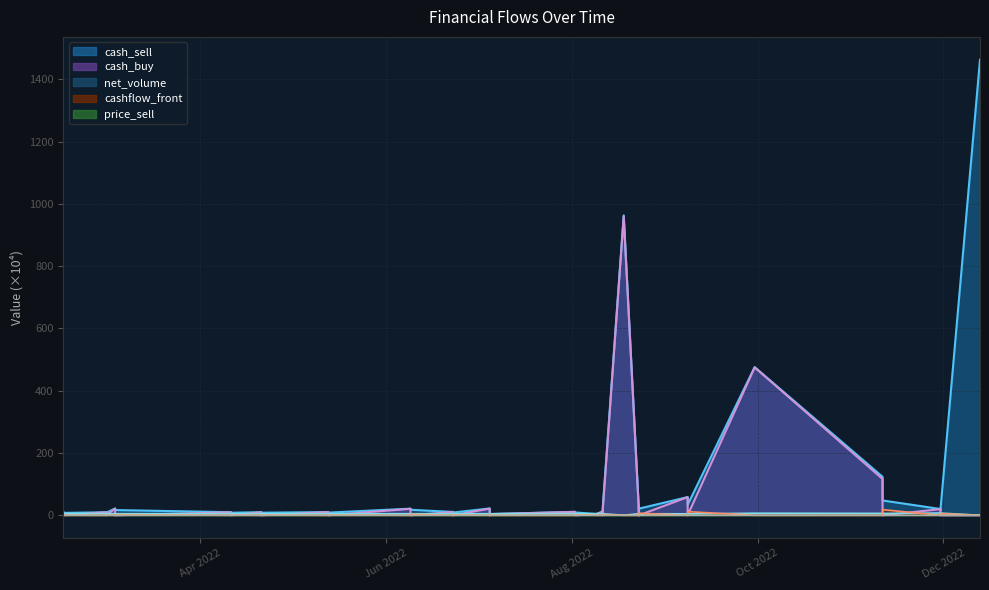

Where is cash_buy nearest to the value 480?

2022-09-30